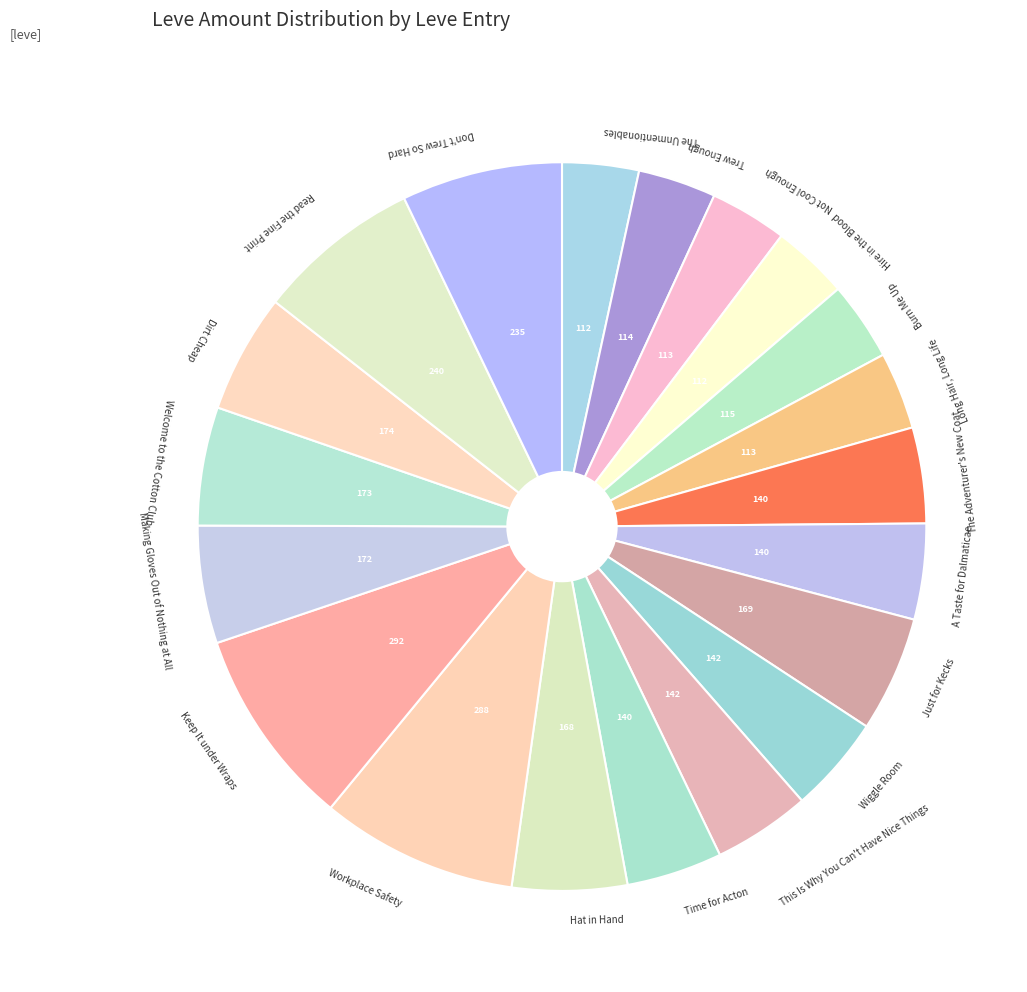

Combined, do Just for Kecks and Hire in the Blood account for over 50%?

No